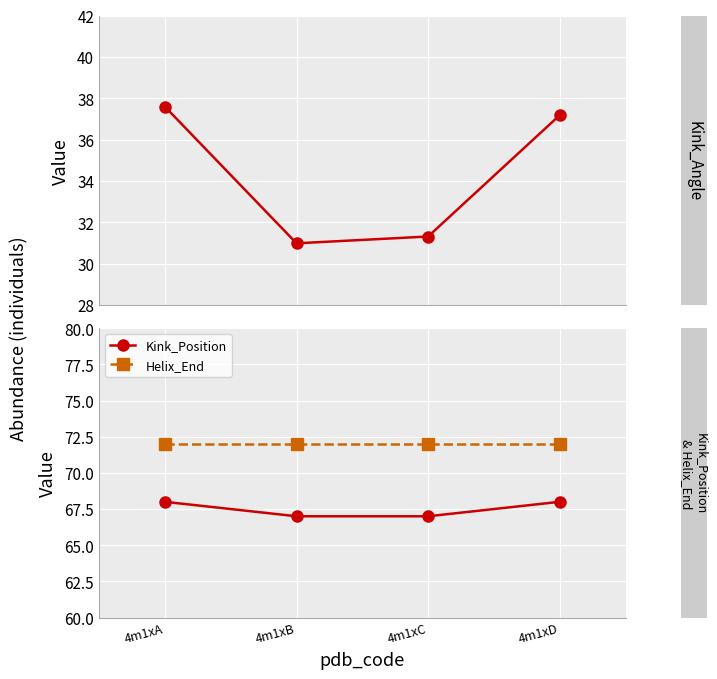

True or false: Helix_End and Kink_Position intersect in this chart.

False